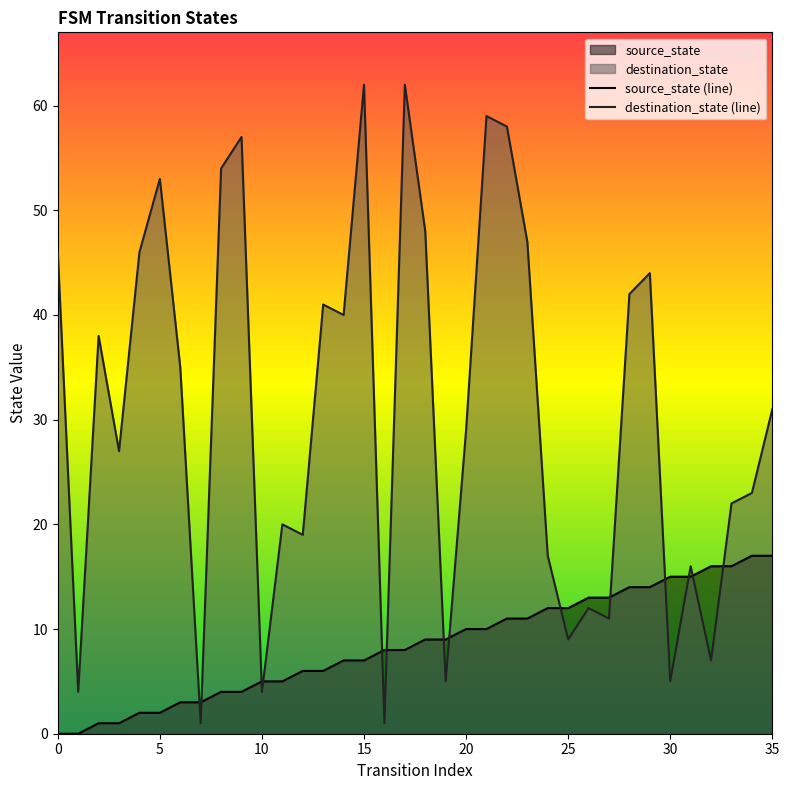

Reading right to left, extract all data points from this chart.

source_state (line): 17	17	16	16	15	15	14	14	13	13	12	12	11	11	10	10	9	9	8	8	7	7	6	6	5	5	4	4	3	3	2	2	1	1	0	0
destination_state (line): 31	23	22	7	16	5	44	42	11	12	9	17	47	58	59	29	5	48	62	1	62	40	41	19	20	4	57	54	1	35	53	46	27	38	4	46